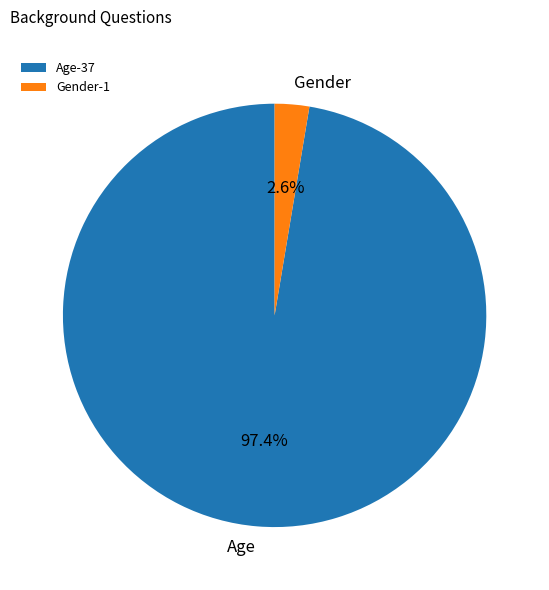

To the nearest percent, what percentage of the pie is Age?

97%